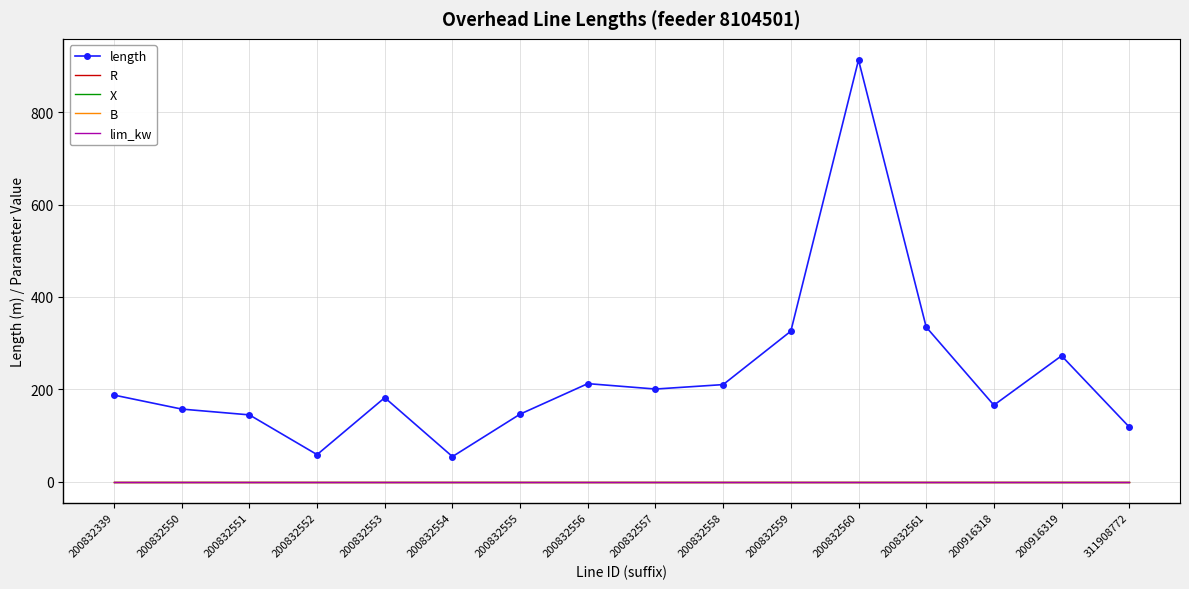

What is the total value across all series at 200916319?

272.6